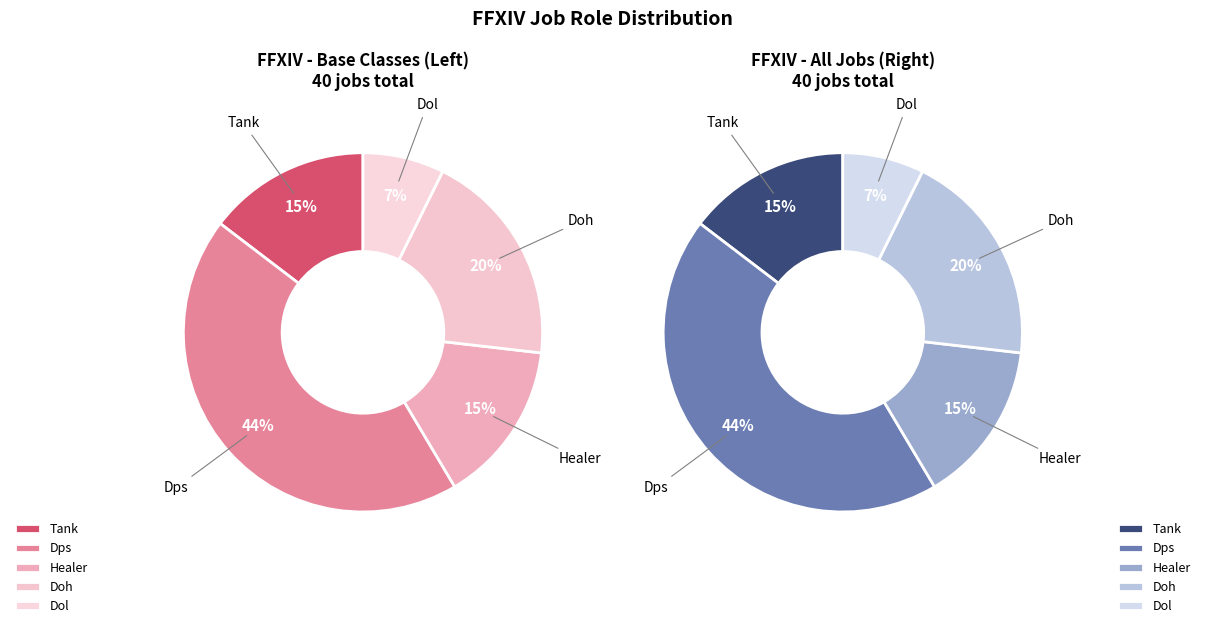

The Dol slice represents 7% of the pie. True or false?

True